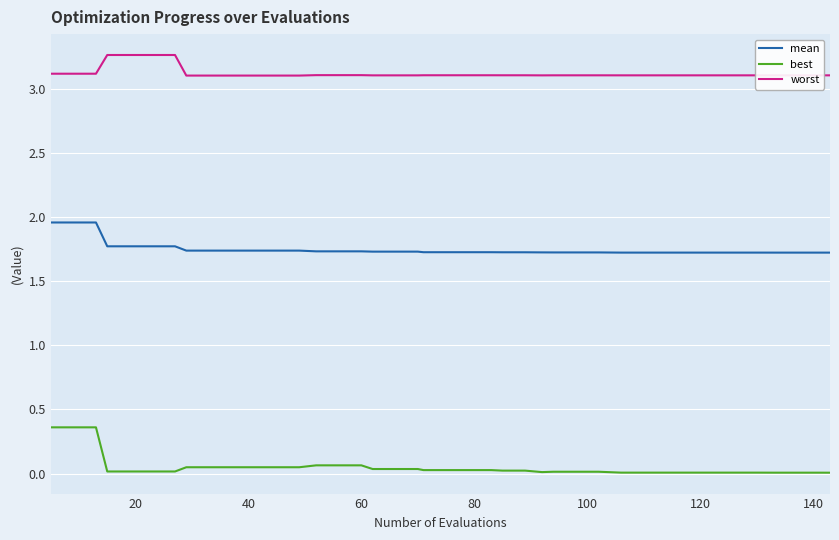

Count the worst values in the range 3 to 4.

40